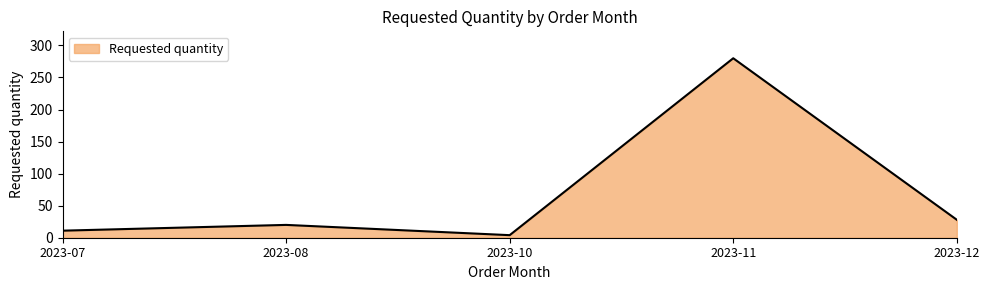

What is the sum of all values?

343